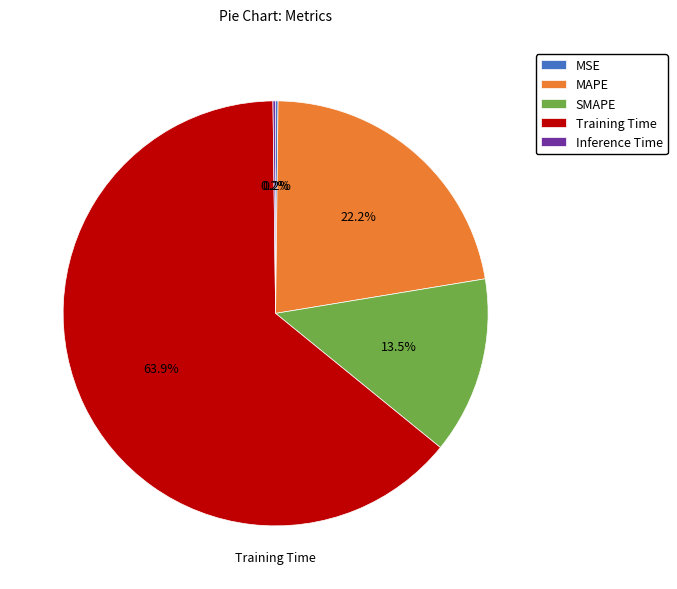

Is there a majority slice in this chart?

Yes